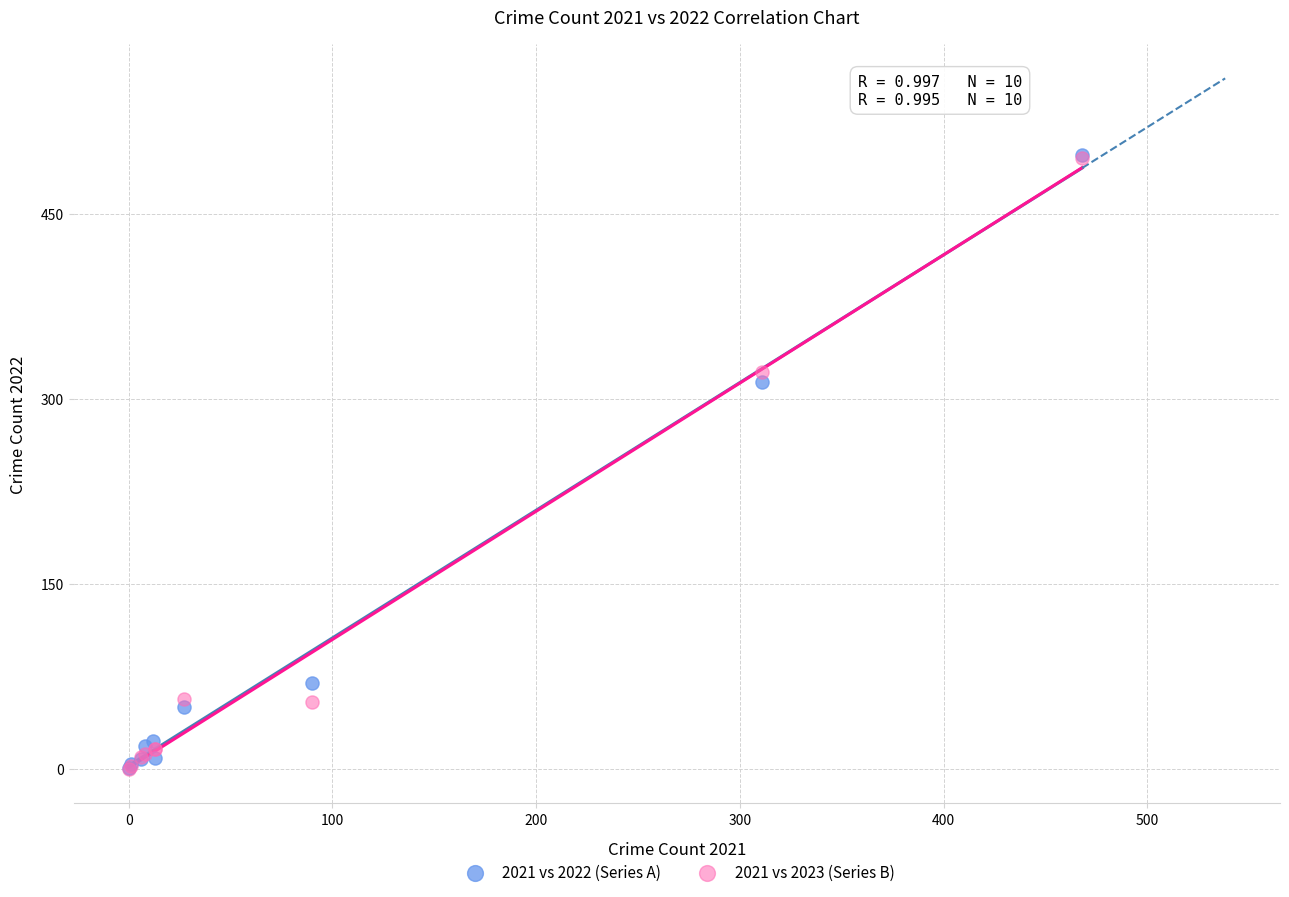

Which series has the largest Y range (max minus min)?

2021 vs 2022 (Series A)